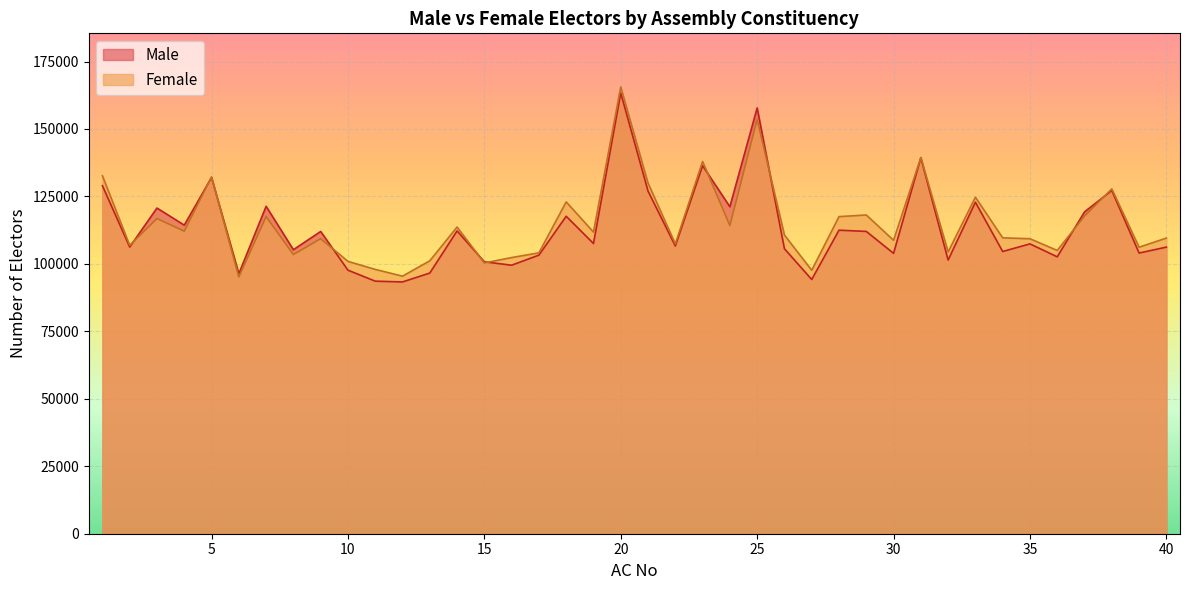

Which series has the widest spread of values?

Female